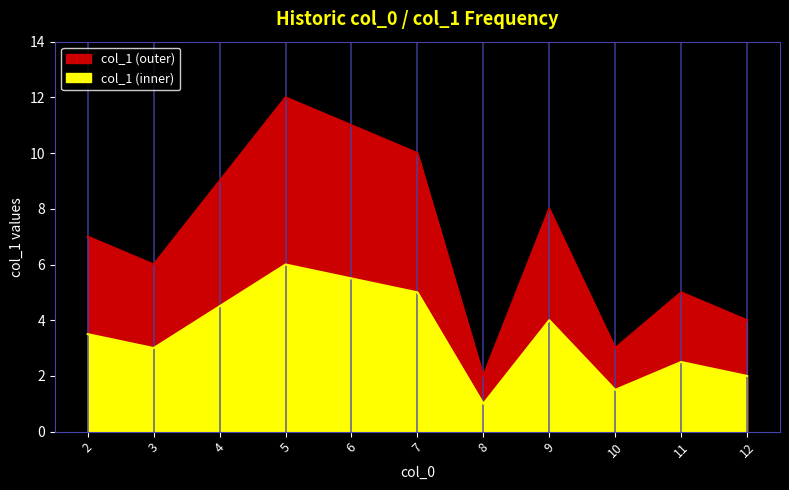

What is the difference between the values at 6 and 8?

9